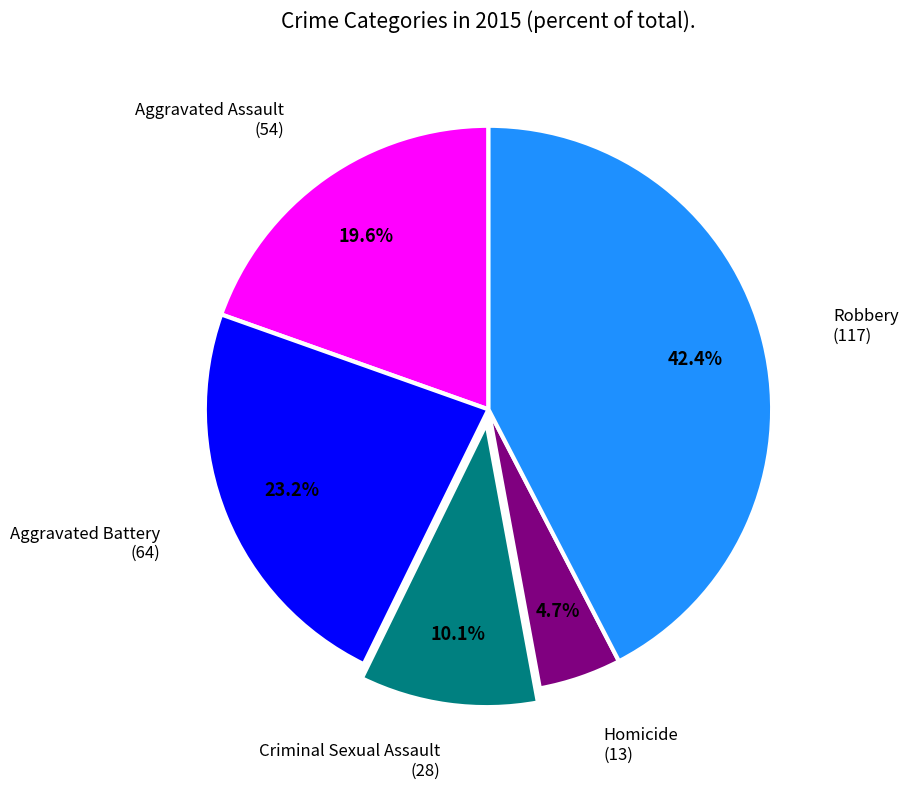

Is there a majority slice in this chart?

No